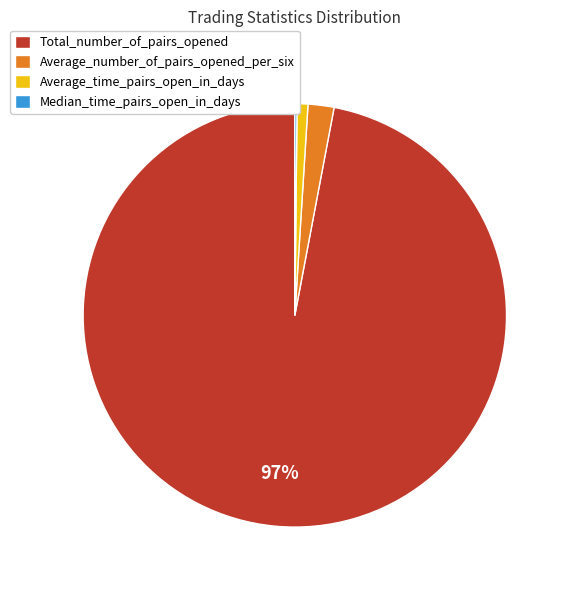

Does any single category account for the majority?

Yes